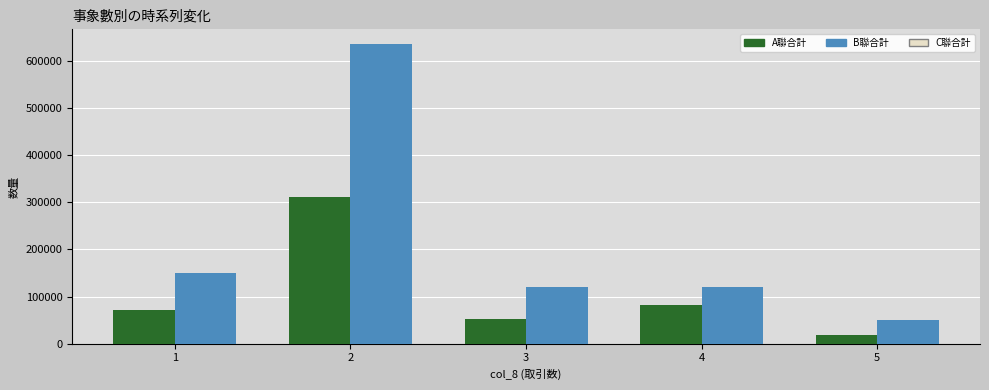

How many bars are there in each group?

2